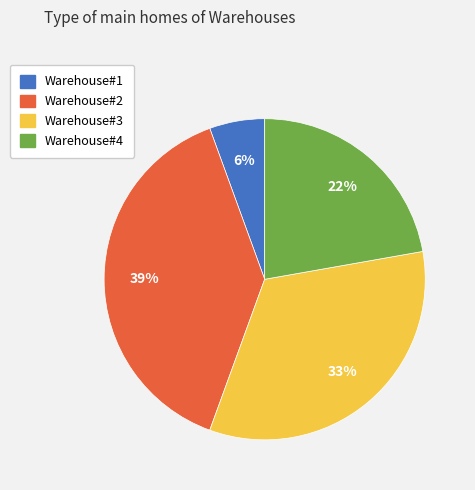

Which slice is the smallest?

Warehouse#1